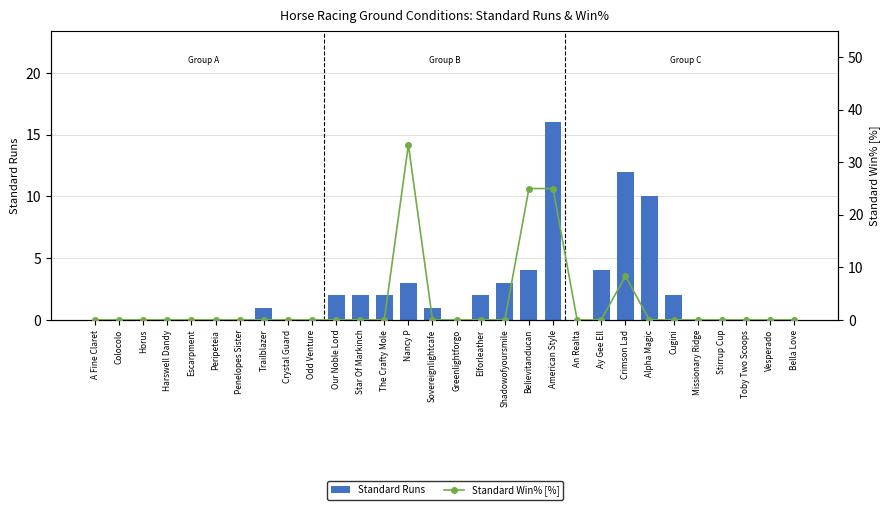

Which label corresponds to the smallest value in the chart?

A Fine Claret